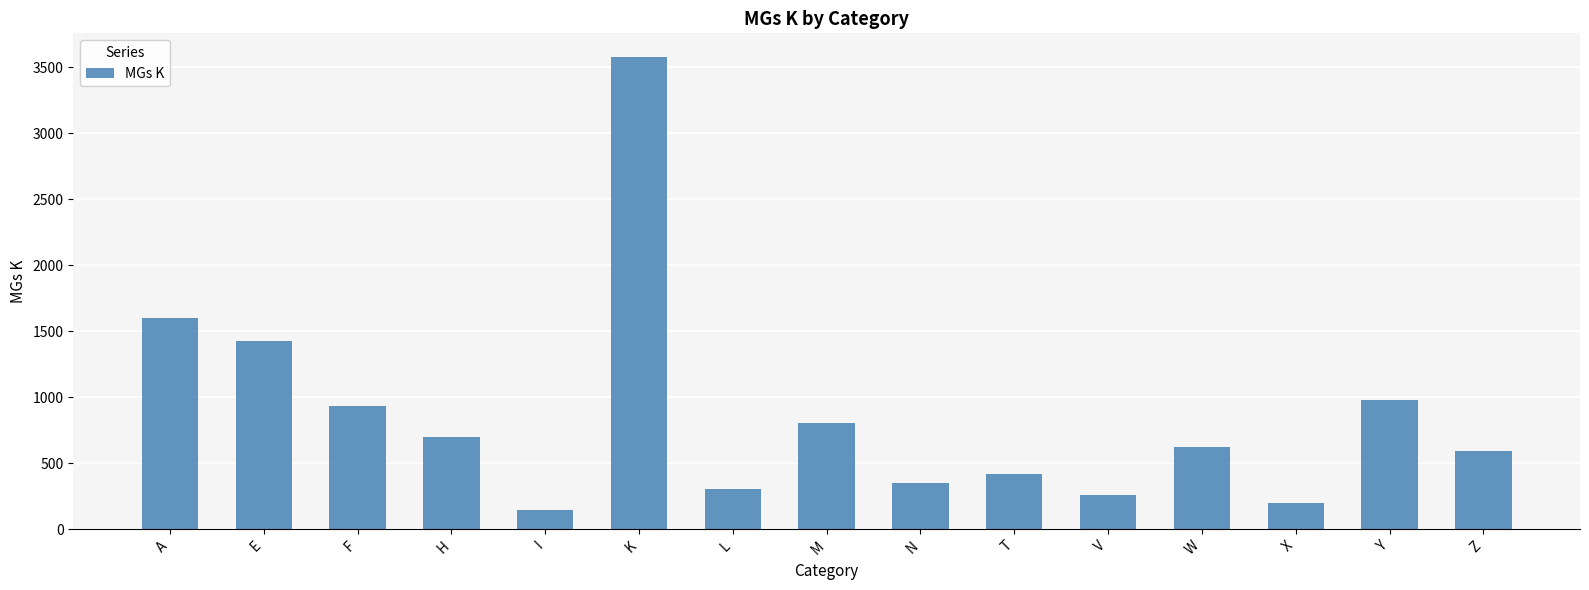

Are the bars grouped side by side (vs. stacked)?

No